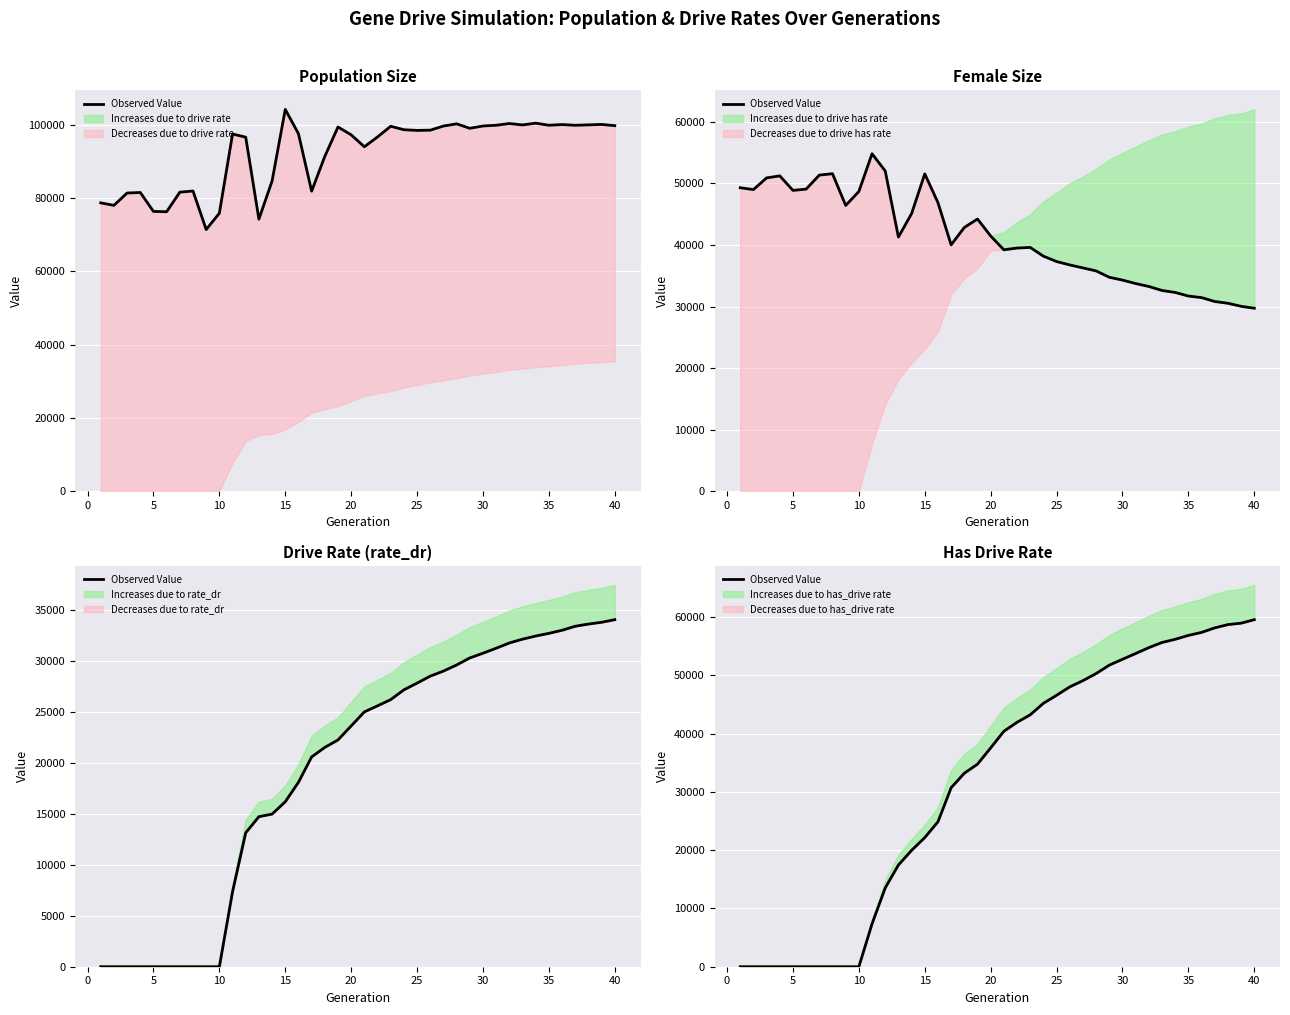

What is the sum of all values?

1280240.6